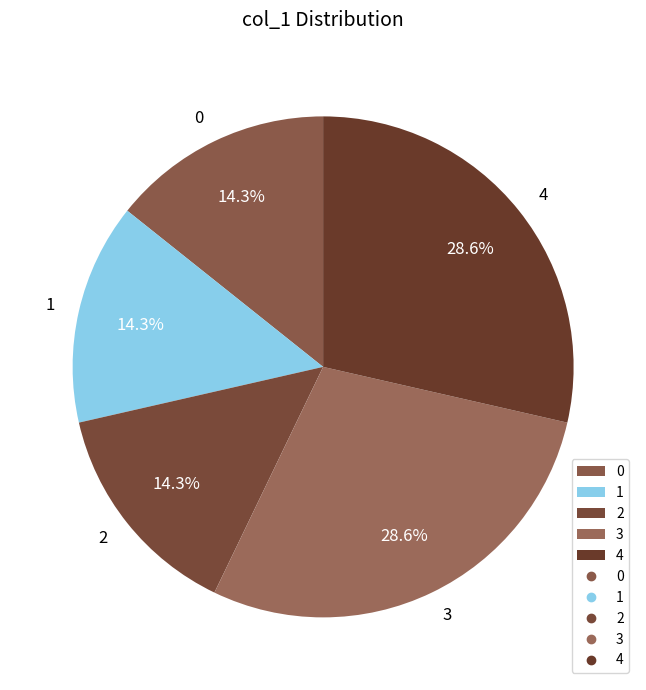

How many segments does this pie chart have?

5